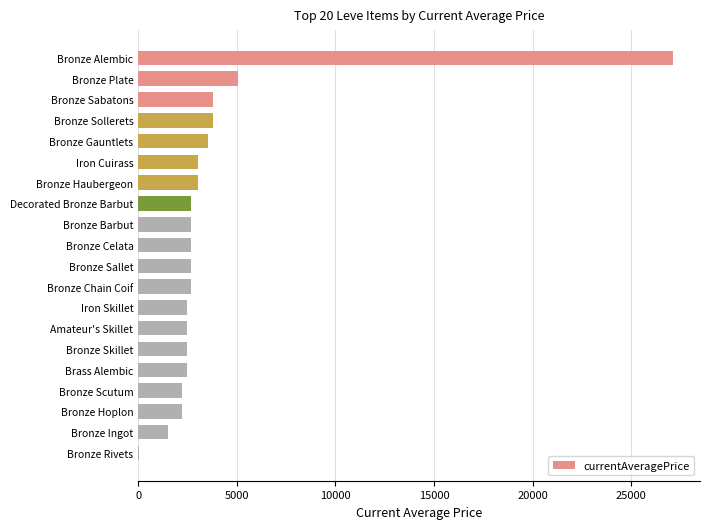

What is the average value?

3933.1